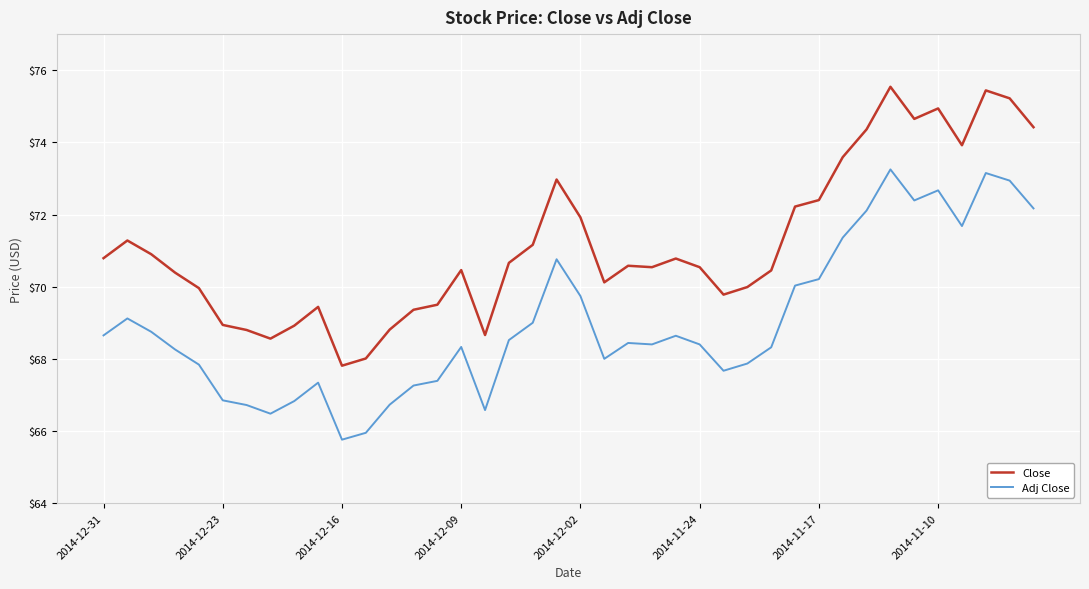

What is the difference between the maximum and minimum values in the Adj Close series?

7.5